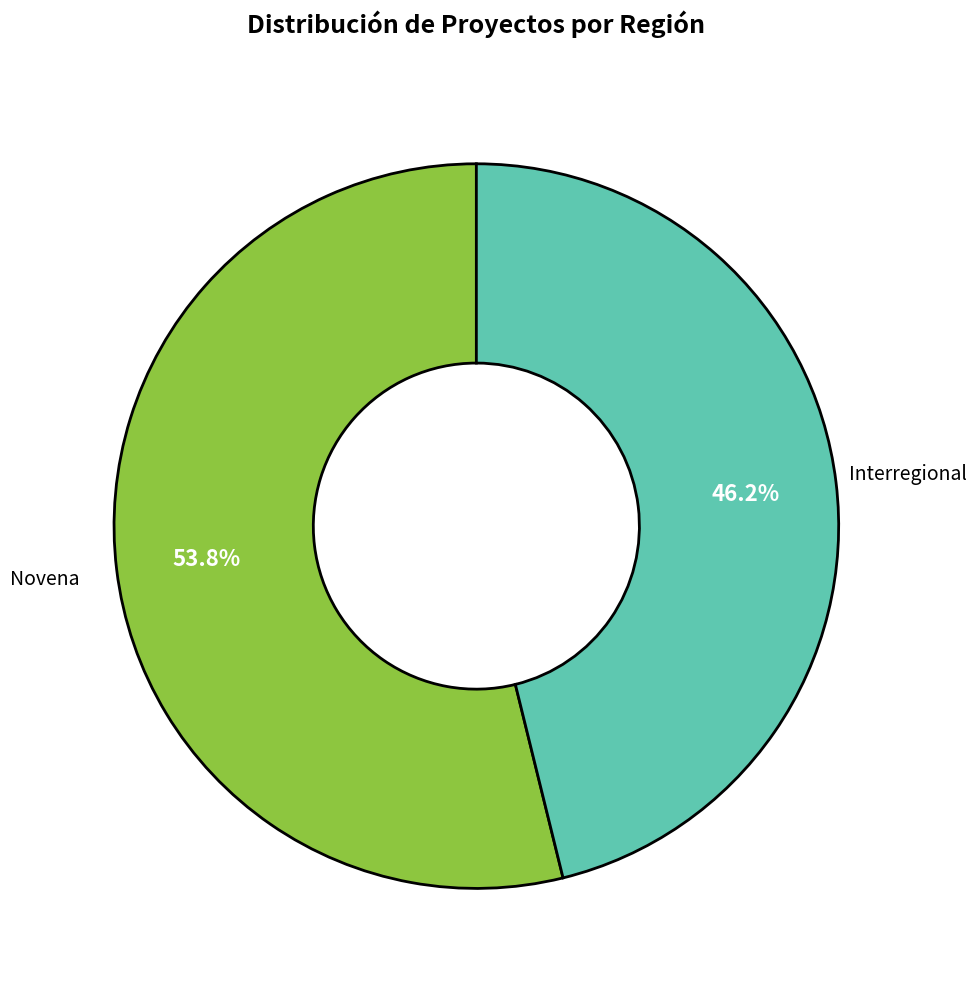

Is there a majority slice in this chart?

Yes